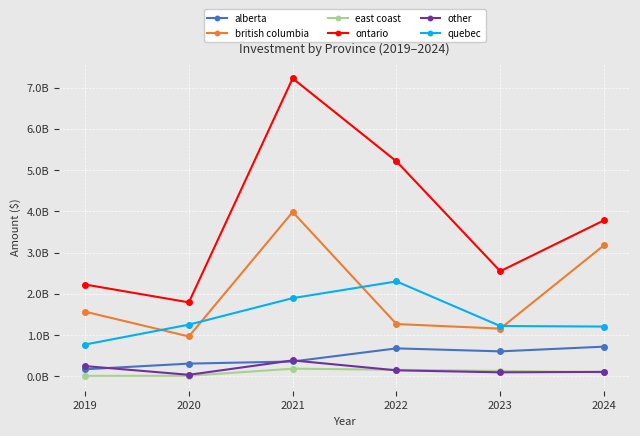

What is the average value of the other series?

166929509